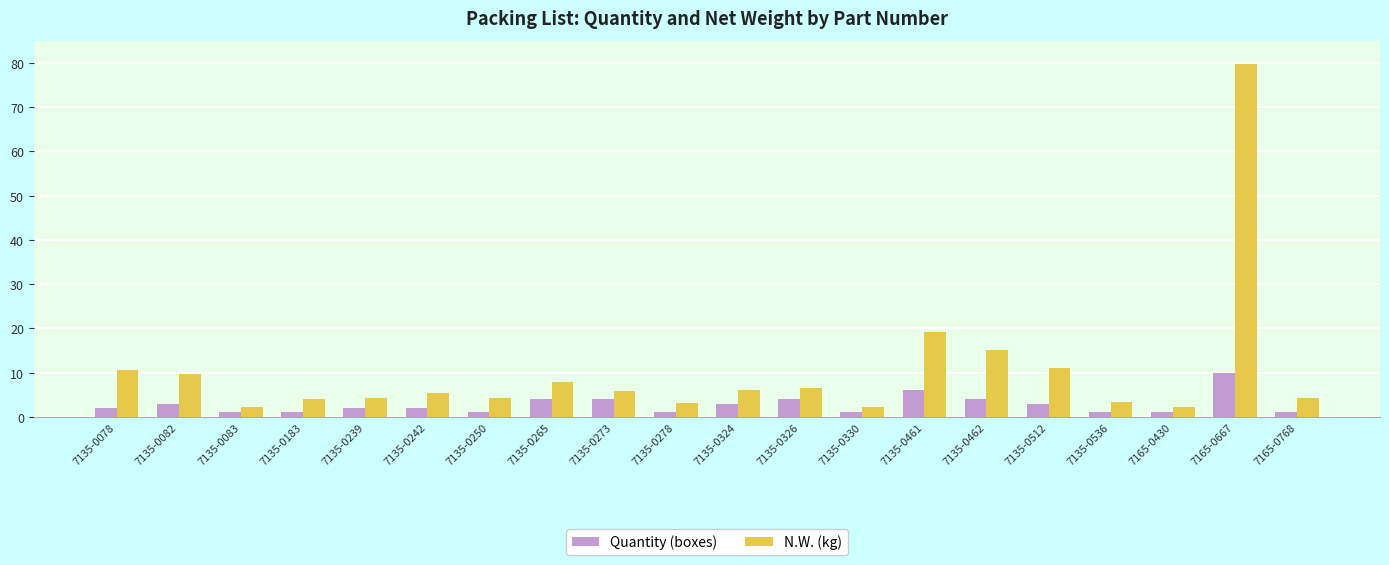

Which category has the highest value across all series?

7165-0667